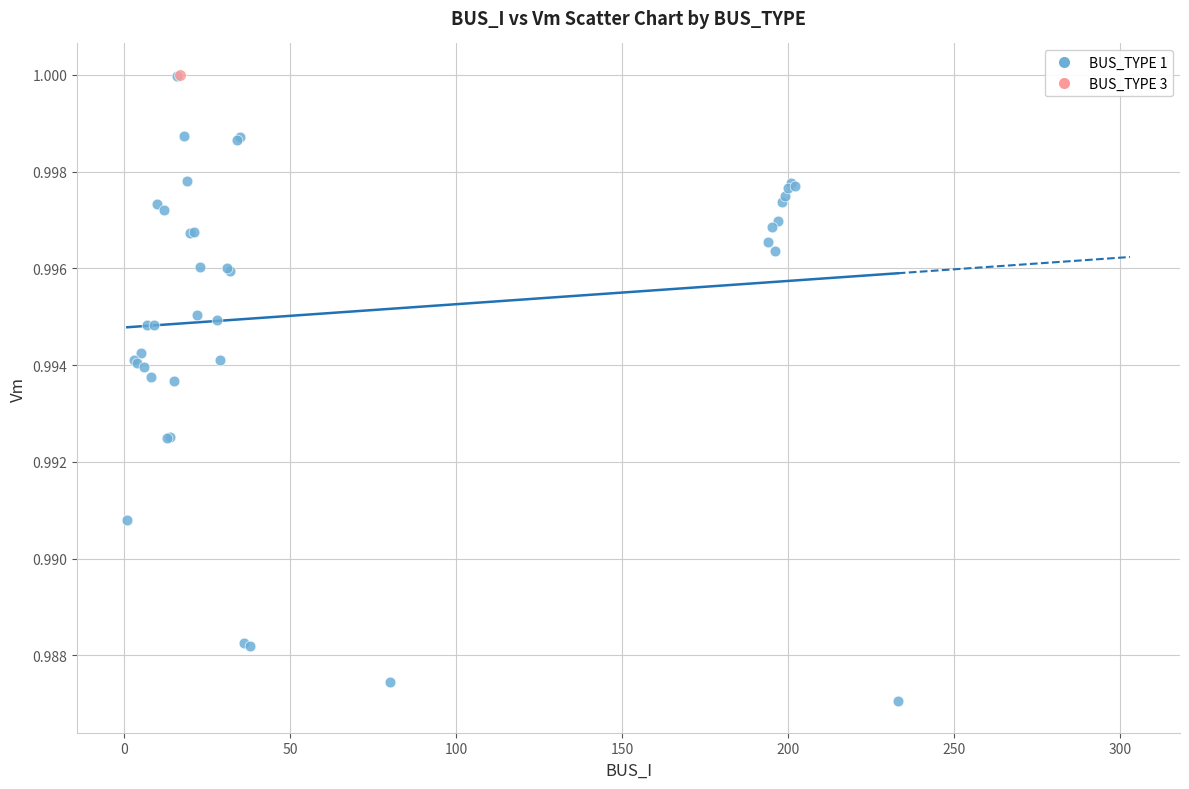

What are all the series names shown in the legend?

BUS_TYPE 1, BUS_TYPE 3